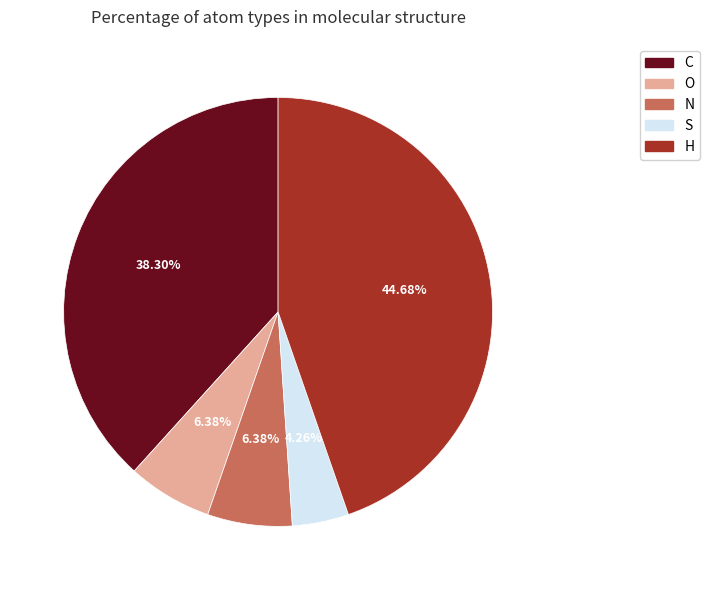

Does any single category account for the majority?

No